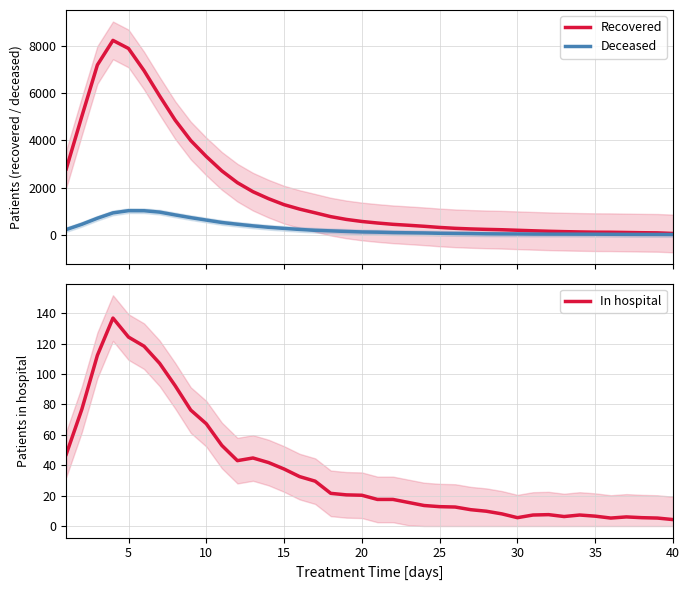

Count the number of categories in the chart.

40